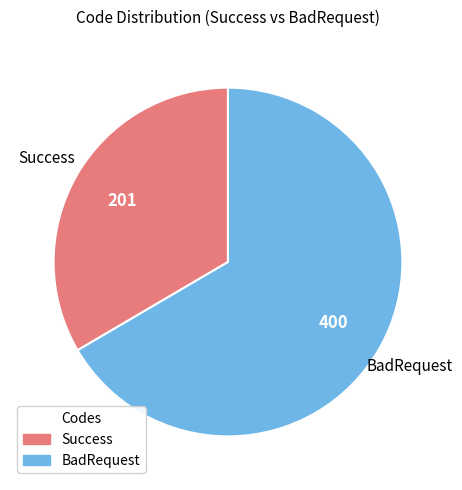

Does BadRequest account for over 50% of the chart?

Yes